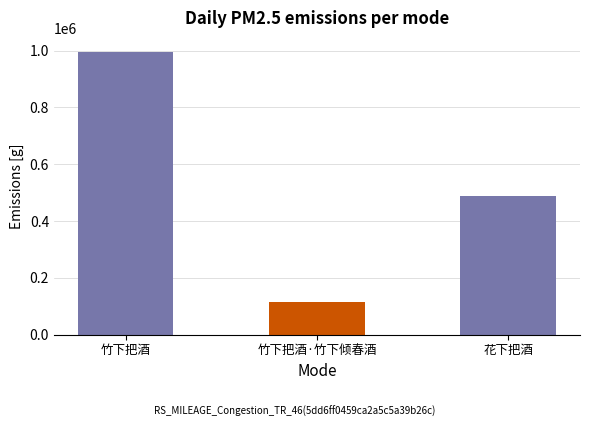

At which label does the data first exceed 489519?

竹下把酒